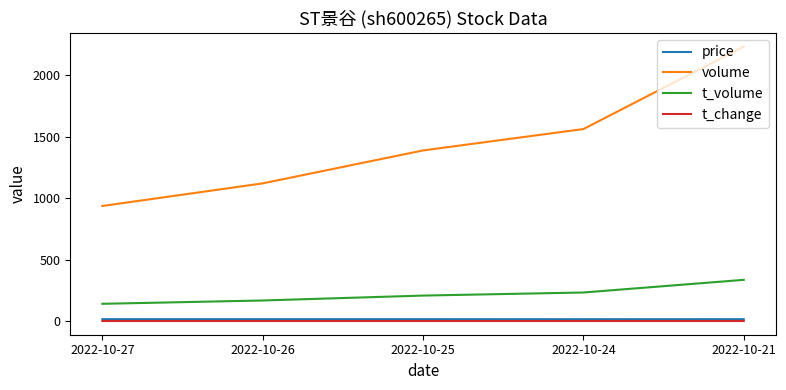

What are all the series names shown in the legend?

price, volume, t_volume, t_change